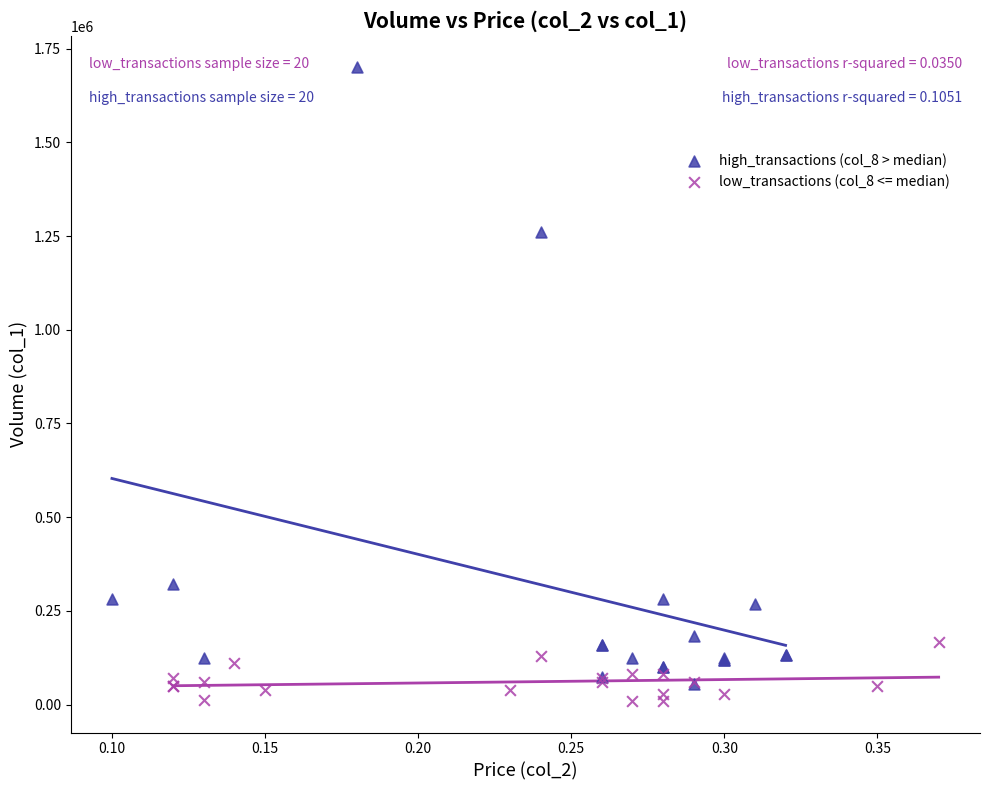

Which series contains the highest Y value?

high_transactions (col_8 > median)